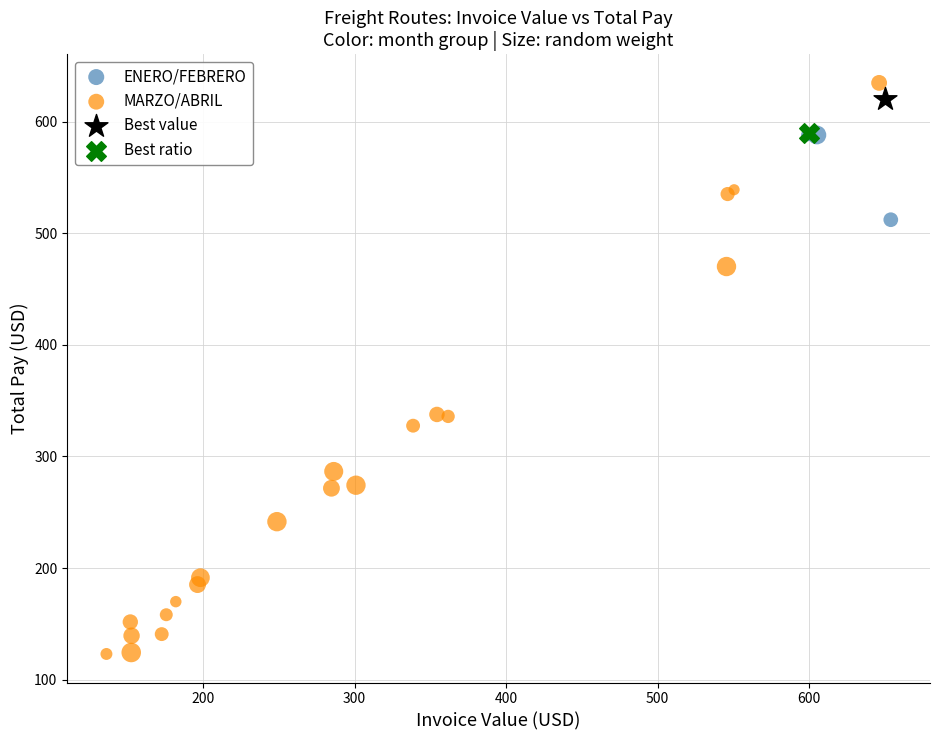

Which series contains the highest Y value?

MARZO/ABRIL